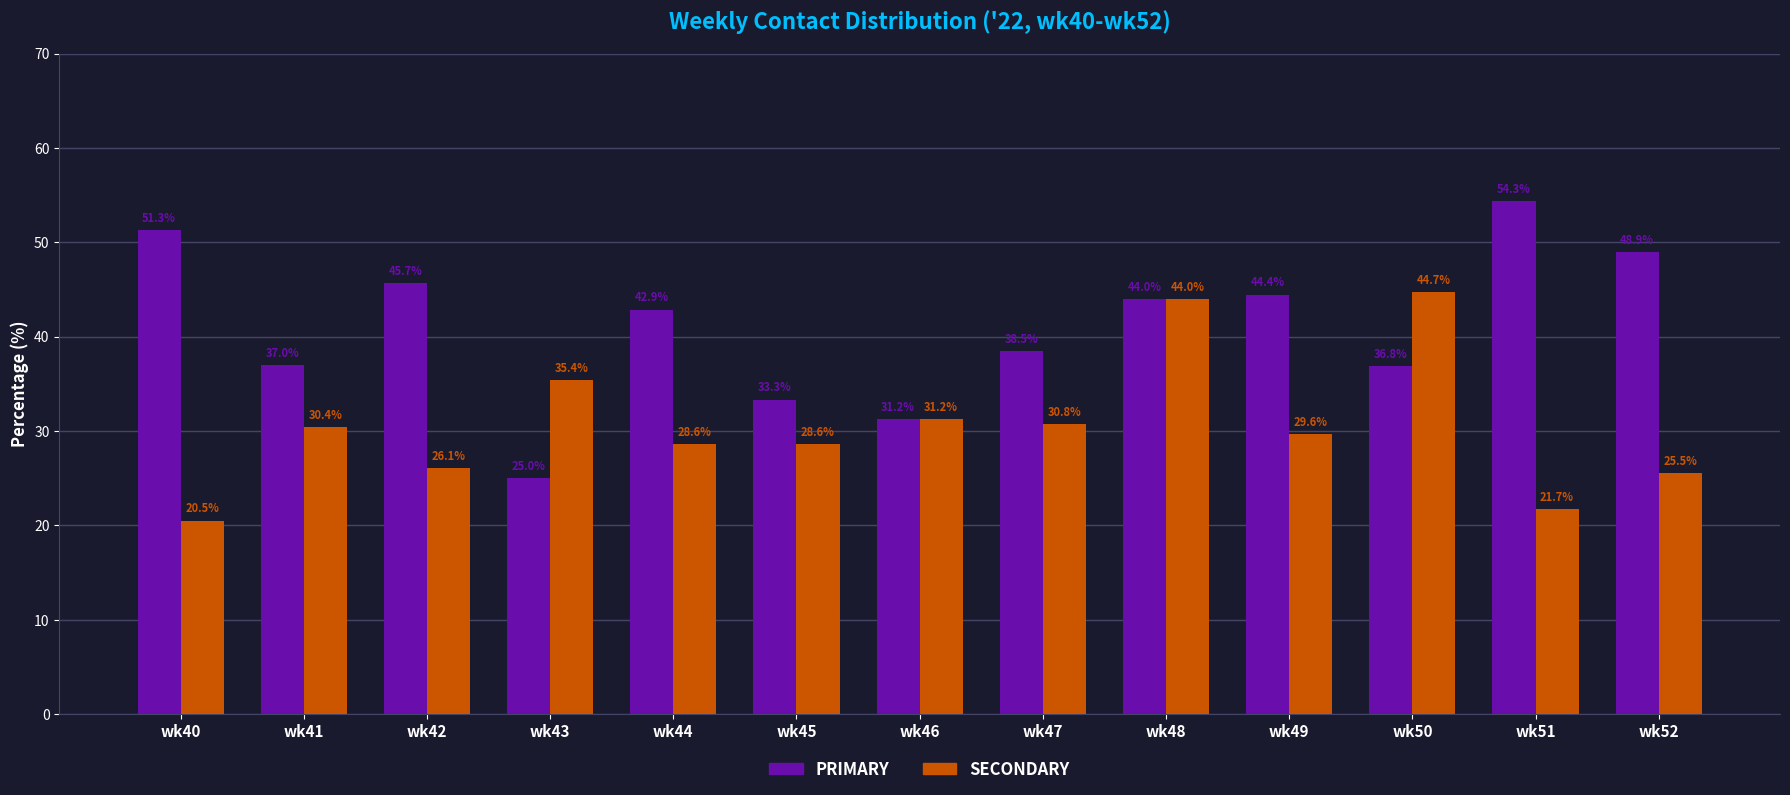

What is the value of the SECONDARY bar at the 13th from the left?

25.5